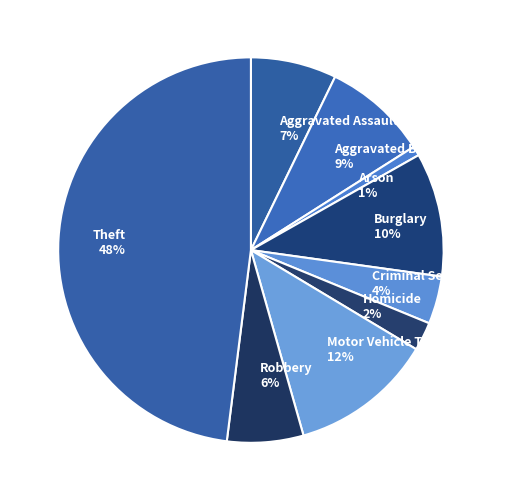

How many segments does this pie chart have?

9